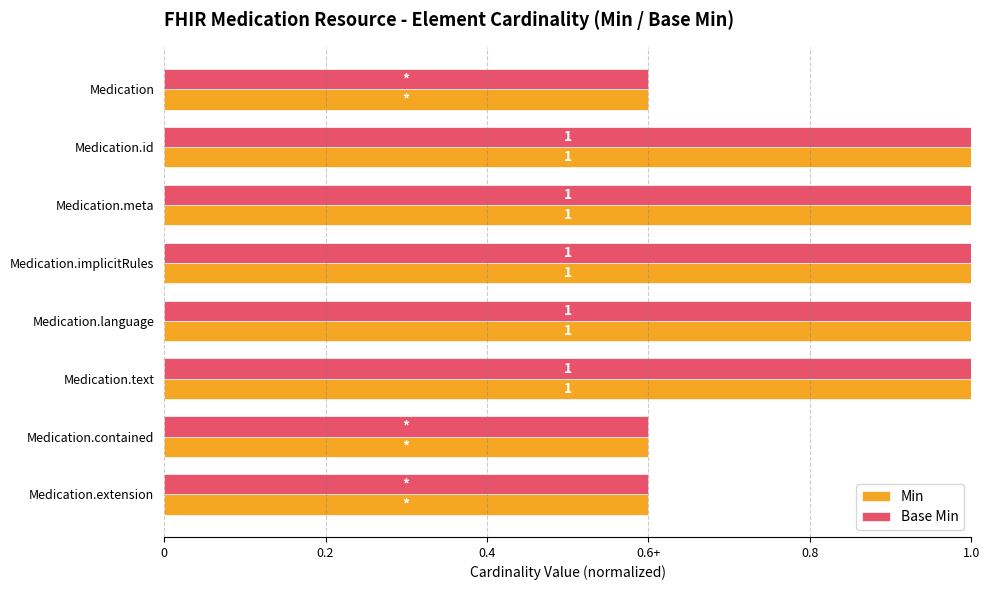

What is the maximum value shown in the chart?

1.0